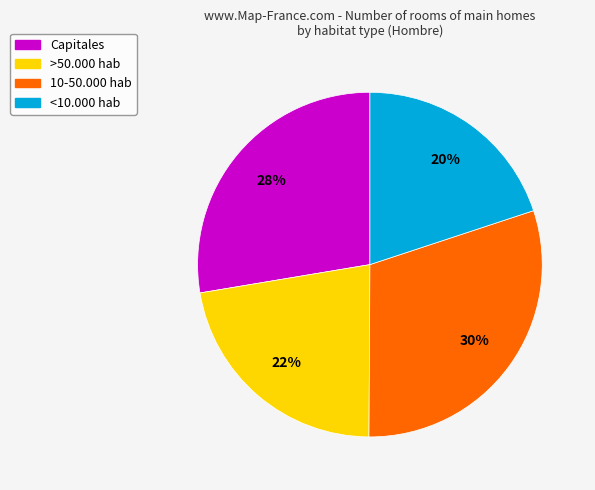

How many slices are in this pie chart?

4